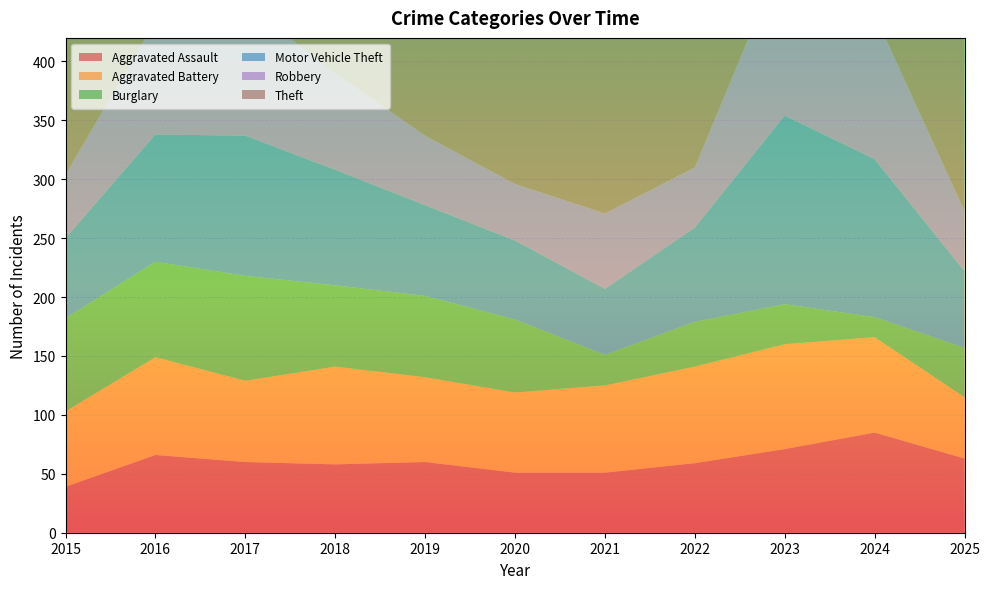

Reading right to left, transcribe all the data shown in this chart.

Aggravated Assault: 63	85	71	59	51	51	60	58	60	66	39
Aggravated Battery: 52	81	89	82	74	68	72	83	69	83	64
Burglary: 42	17	34	38	26	62	69	69	89	81	79
Motor Vehicle Theft: 65	134	160	80	56	67	77	98	119	108	68
Robbery: 51	123	140	51	64	48	59	82	112	96	54
Theft: 269	359	321	249	199	279	382	340	396	351	341